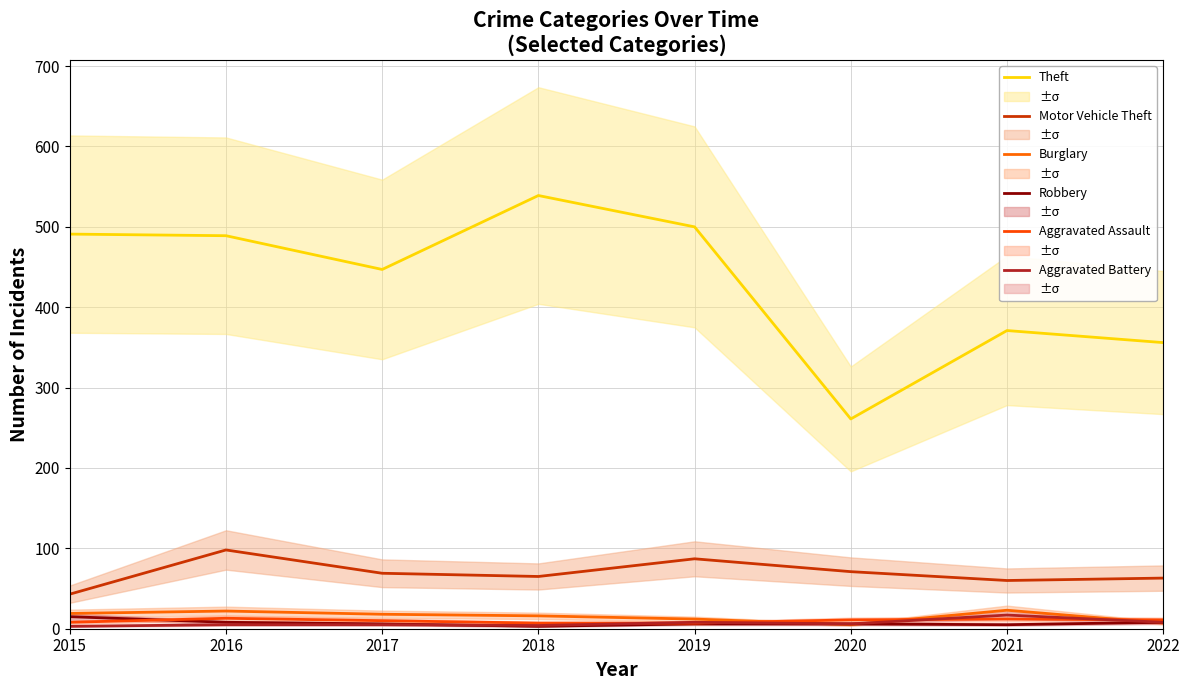

Count the number of data series in this chart.

6